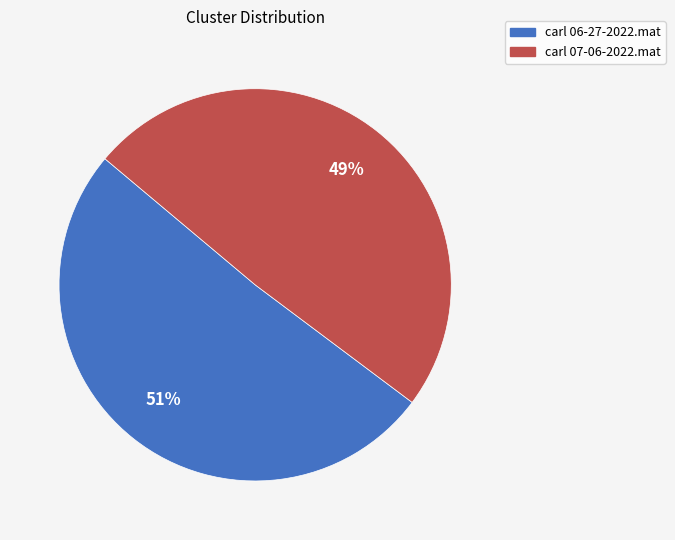

To the nearest percent, what is the average slice percentage?

50%